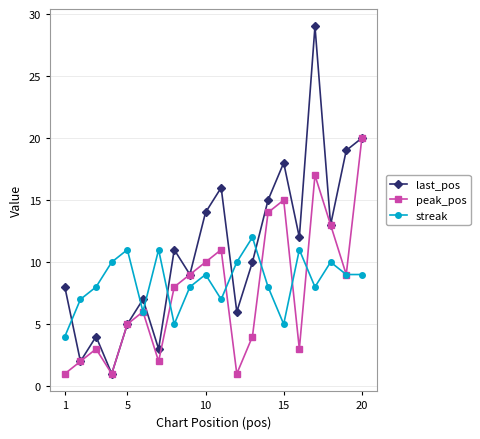

How many intersections are there between last_pos and streak?

6